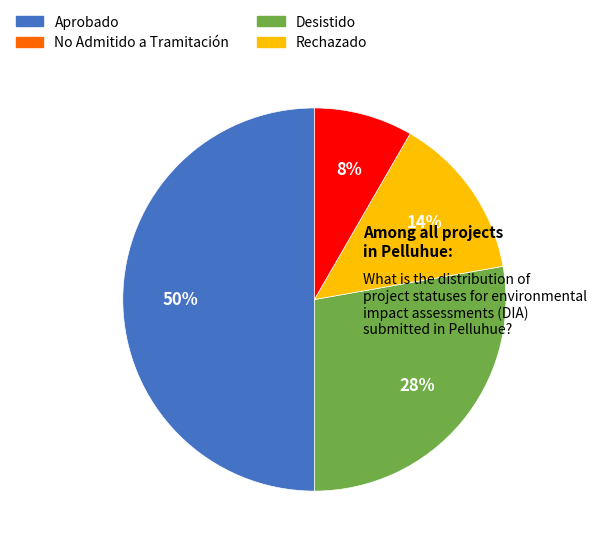

Is Desistido the majority of the pie?

No